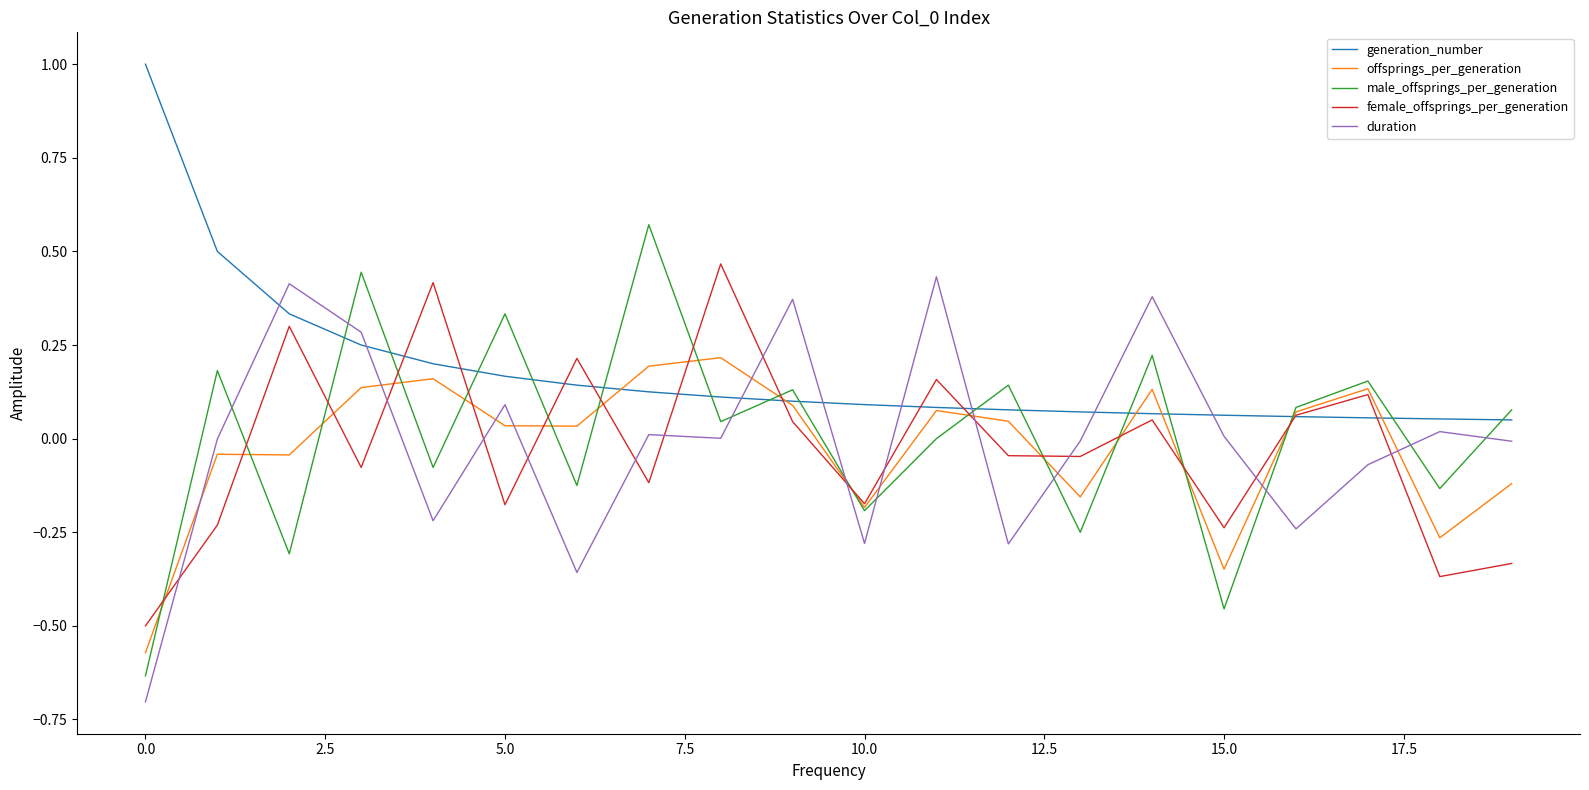

What is the smallest value displayed?

-0.7